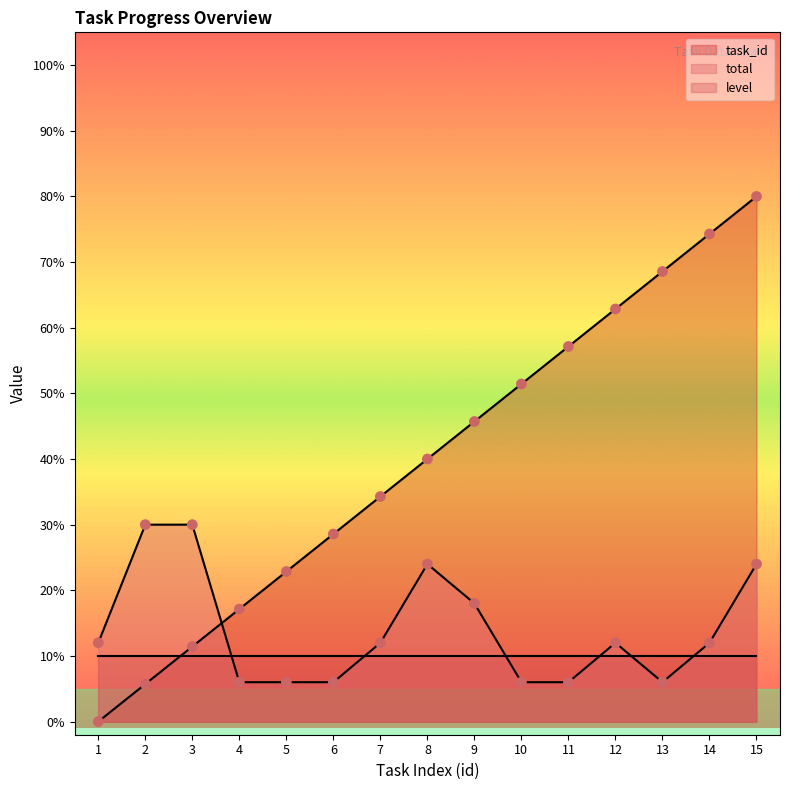

Which series reaches the maximum Y coordinate?

task_id